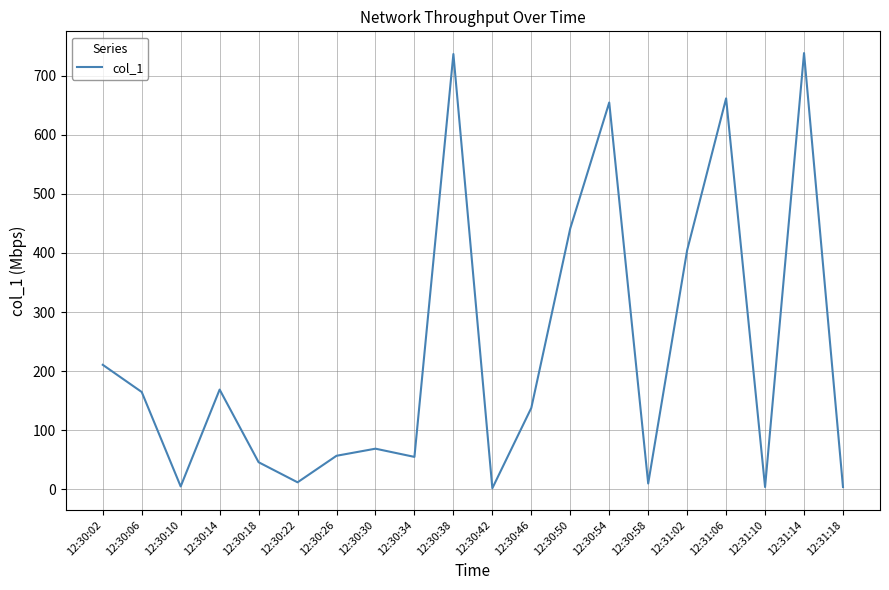

Approximately how many times larger is the value at 12:30:02 compared to 12:30:18?

4.6